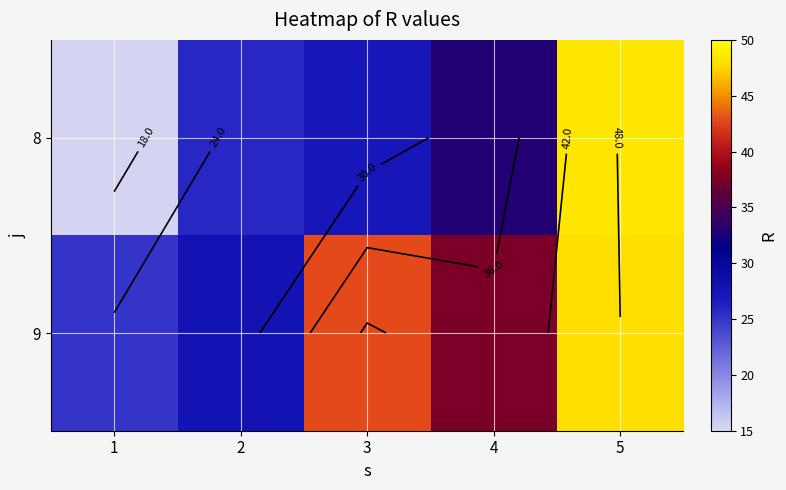

What is the lowest value of the 8 series?

15.3